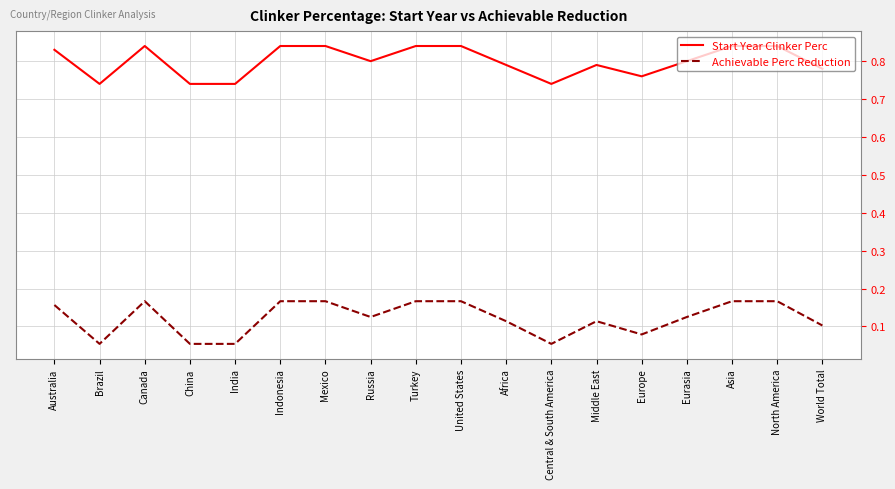

Which series changed the most between United States and Eurasia?

Achievable Perc Reduction